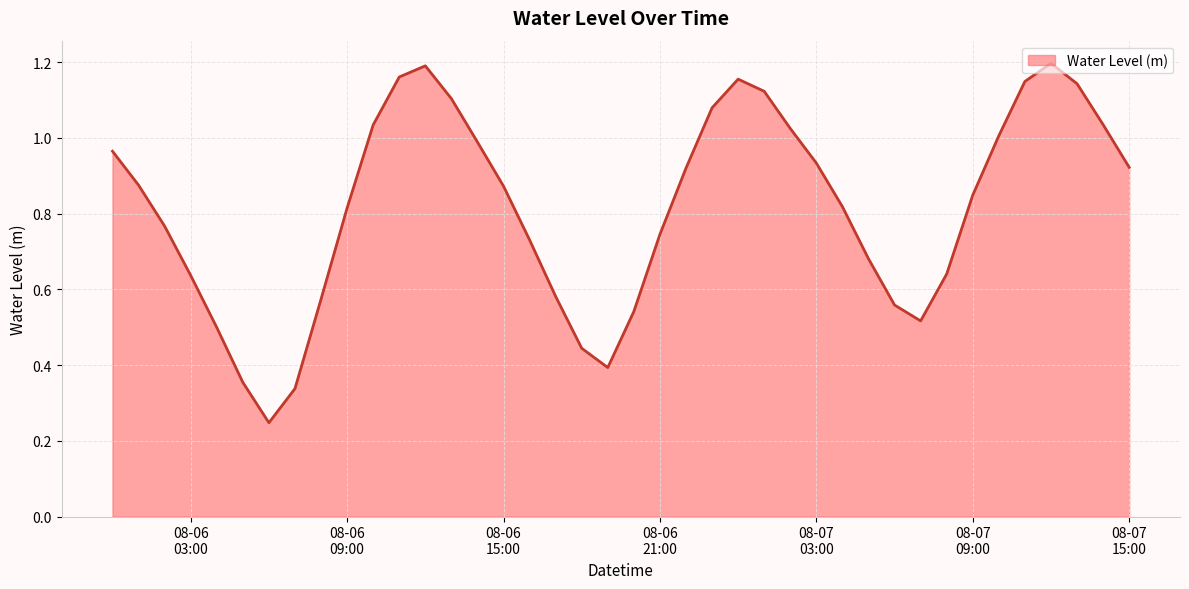

How many interior local valleys (lower than both neighbors) does the data have?

3